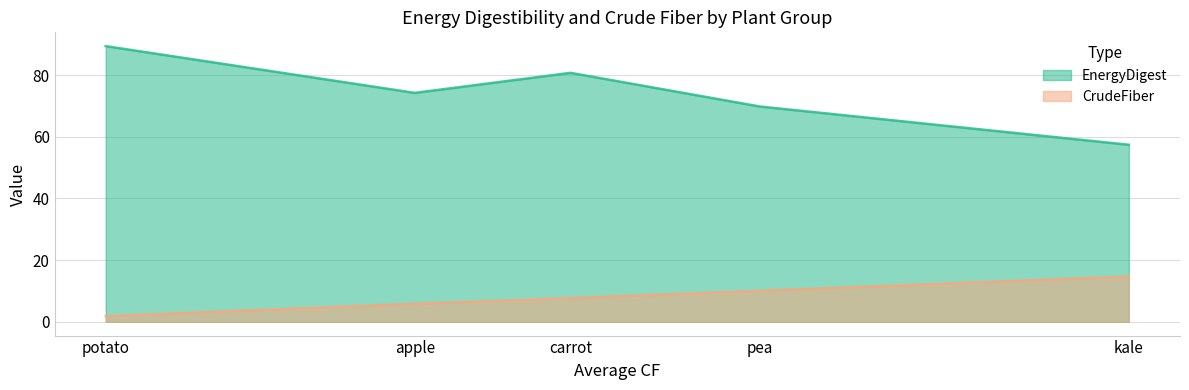

Rank the series by their average value, from highest to lowest.

EnergyDigest, CrudeFiber